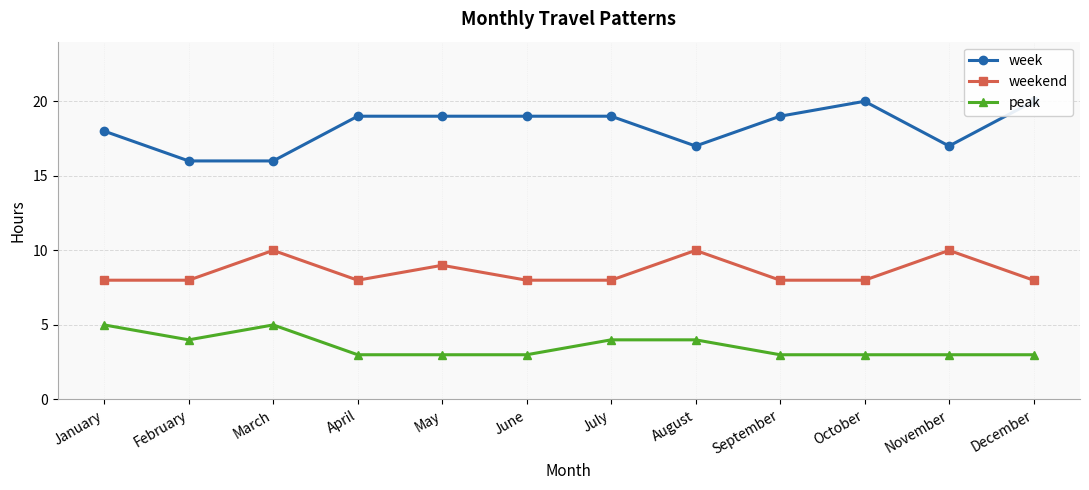

How many lines are shown in the chart?

3